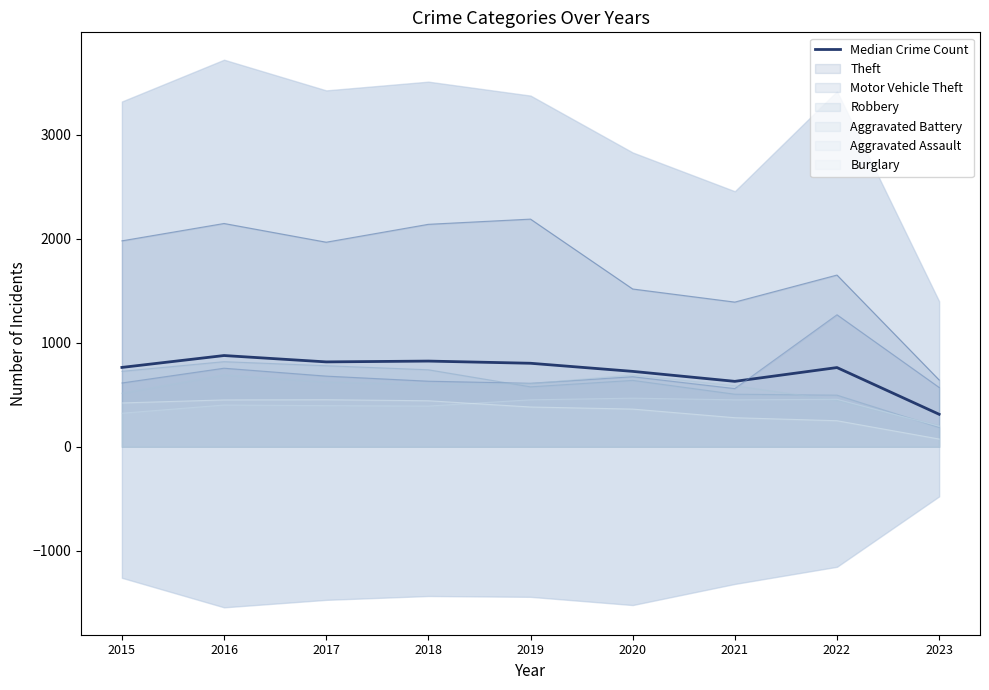

Is it true that the value at 2018 is 824.5?

True